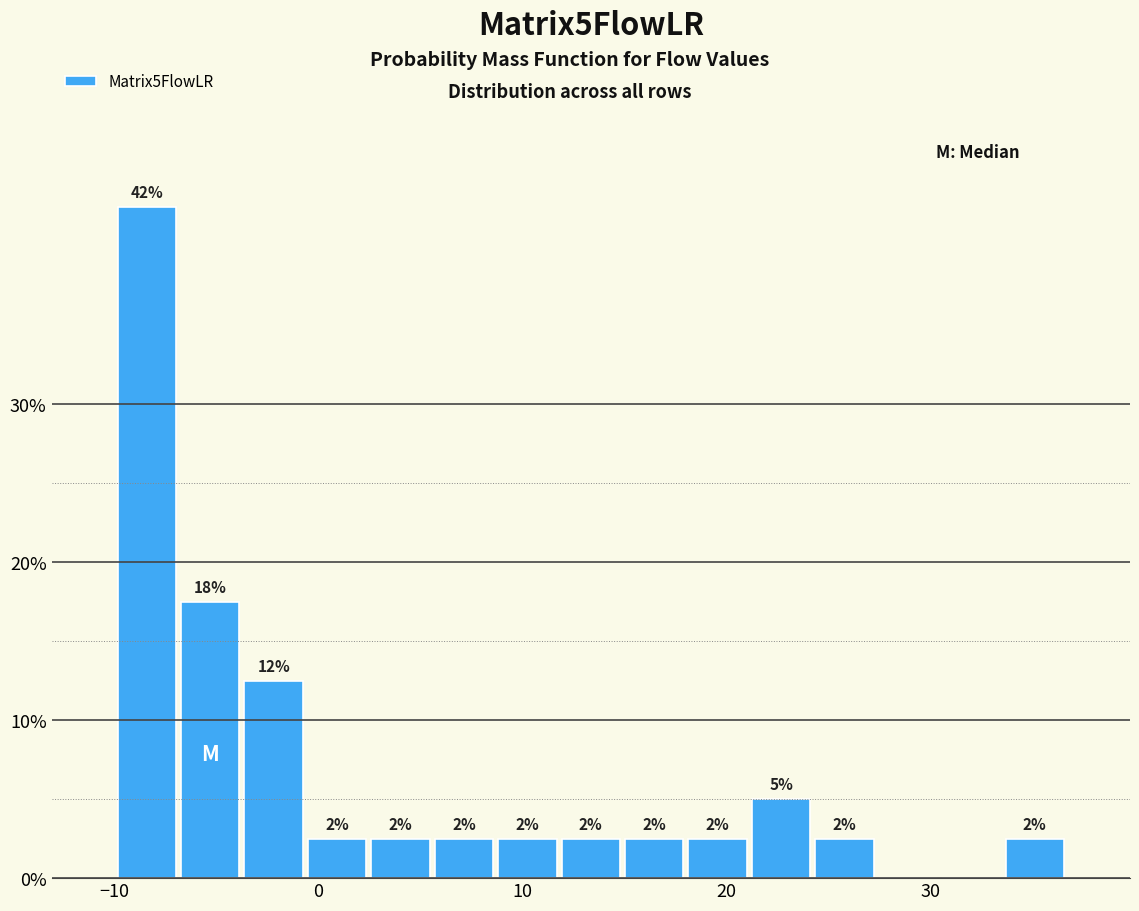

Around what value on the x-axis is the tallest bar? Give the approximate position of its centre, as read against the axis.

-8